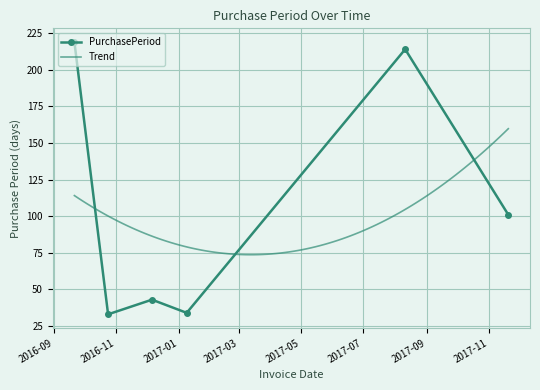

The value at 2016-09-21 is 219. True or false?

True